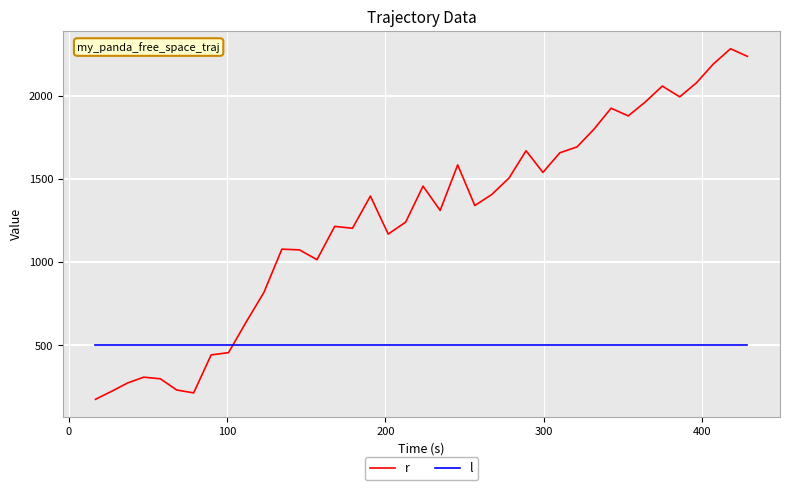

Rank the series by their maximum value, from highest to lowest.

r, l